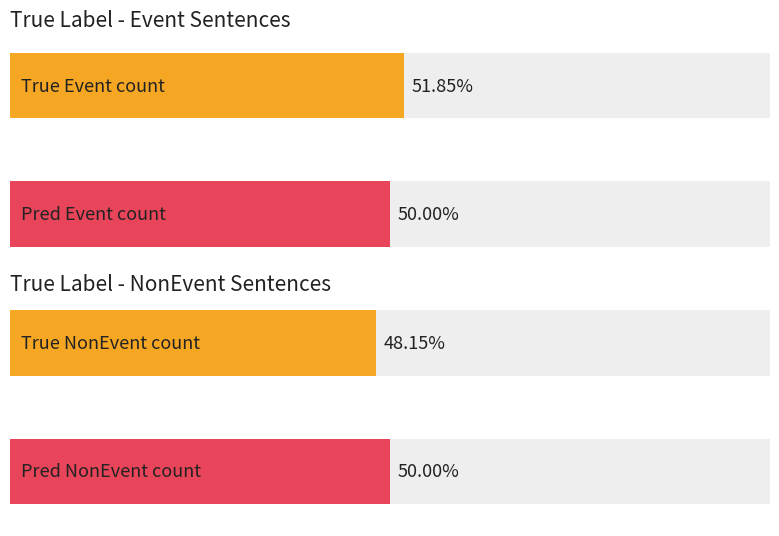

Does the chart contain any negative values?

No